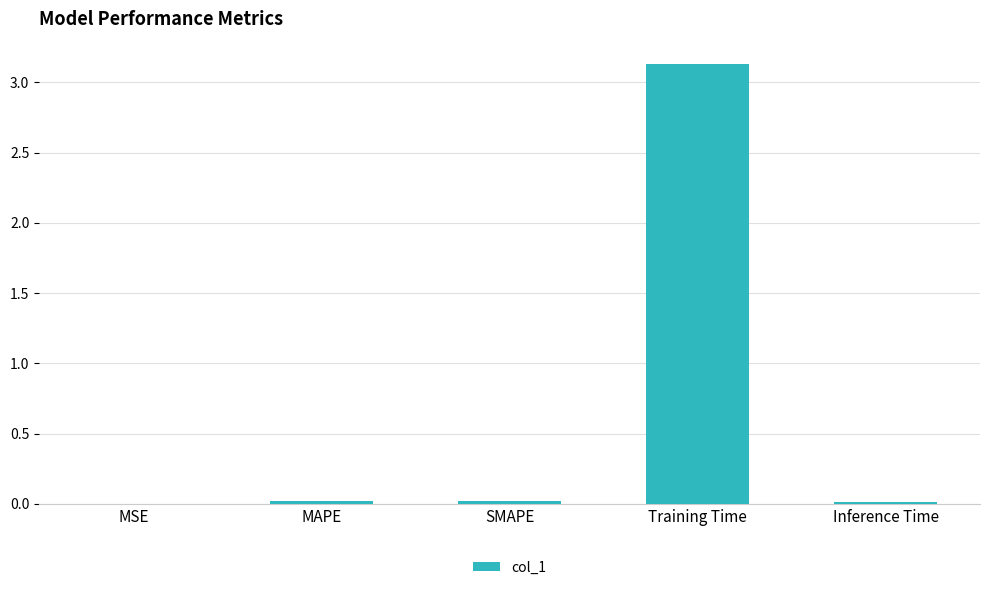

Which label corresponds to the largest value in the chart?

Training Time